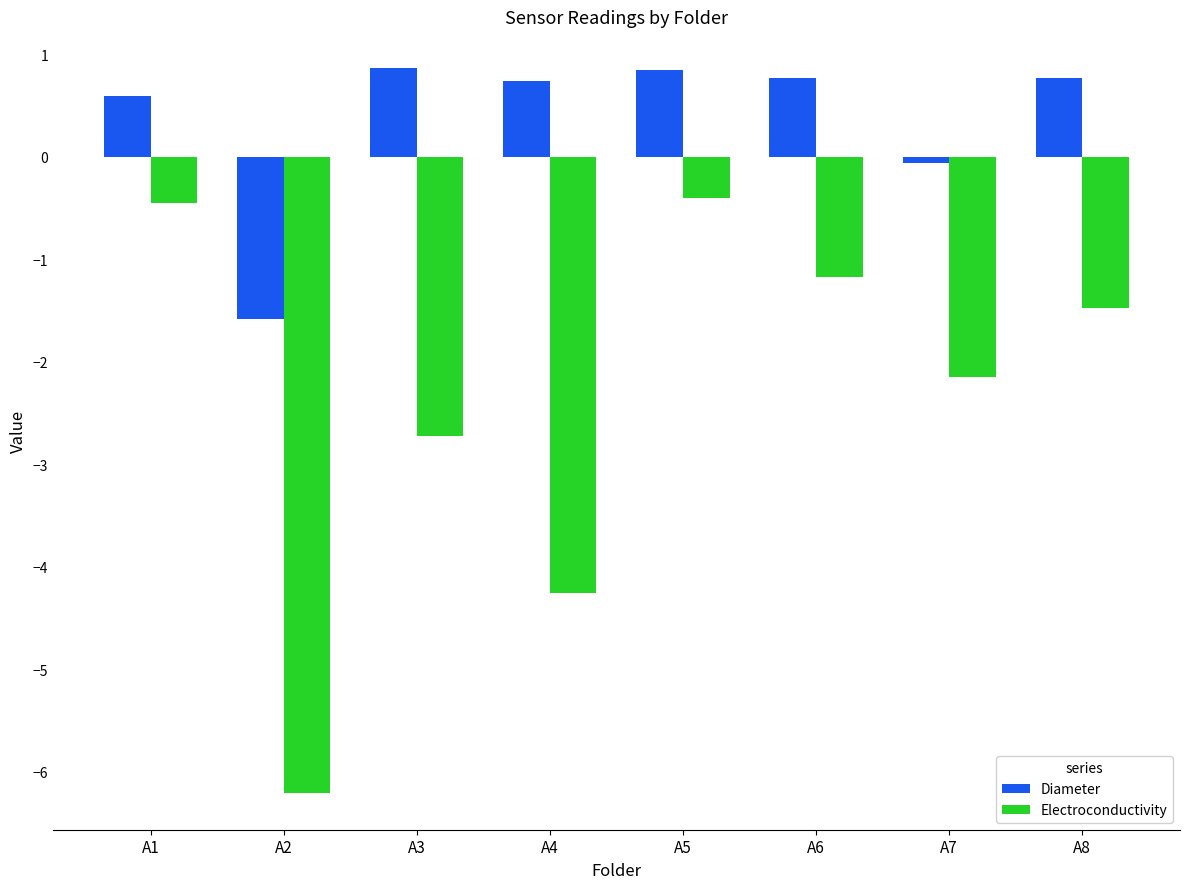

Between A2 and A4, which series saw the biggest shift?

Diameter